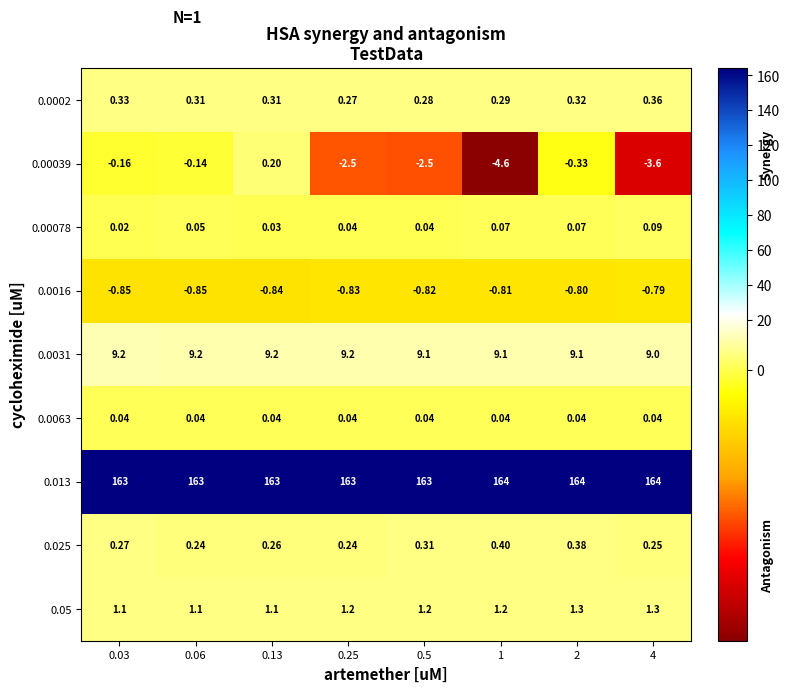

At how many categories does at least one series exceed 89?

8